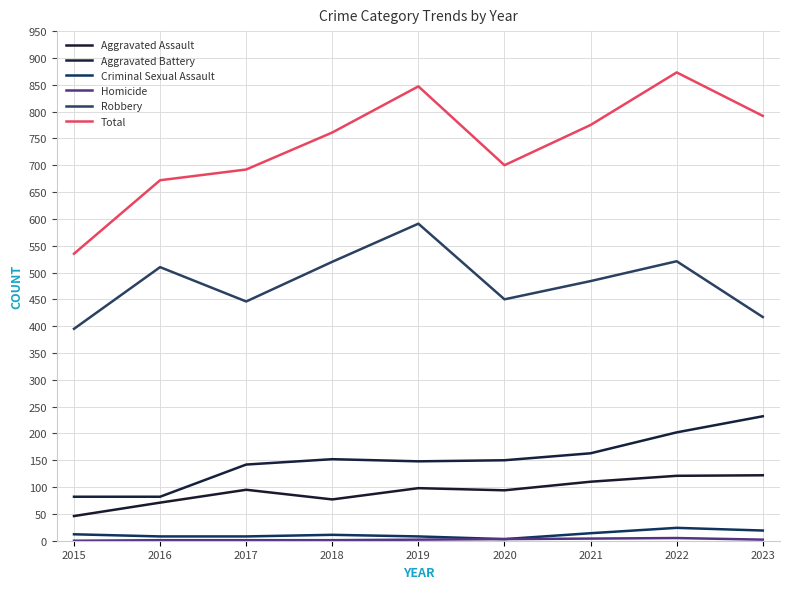

The value of Aggravated Battery at 2016 is 82. True or false?

True